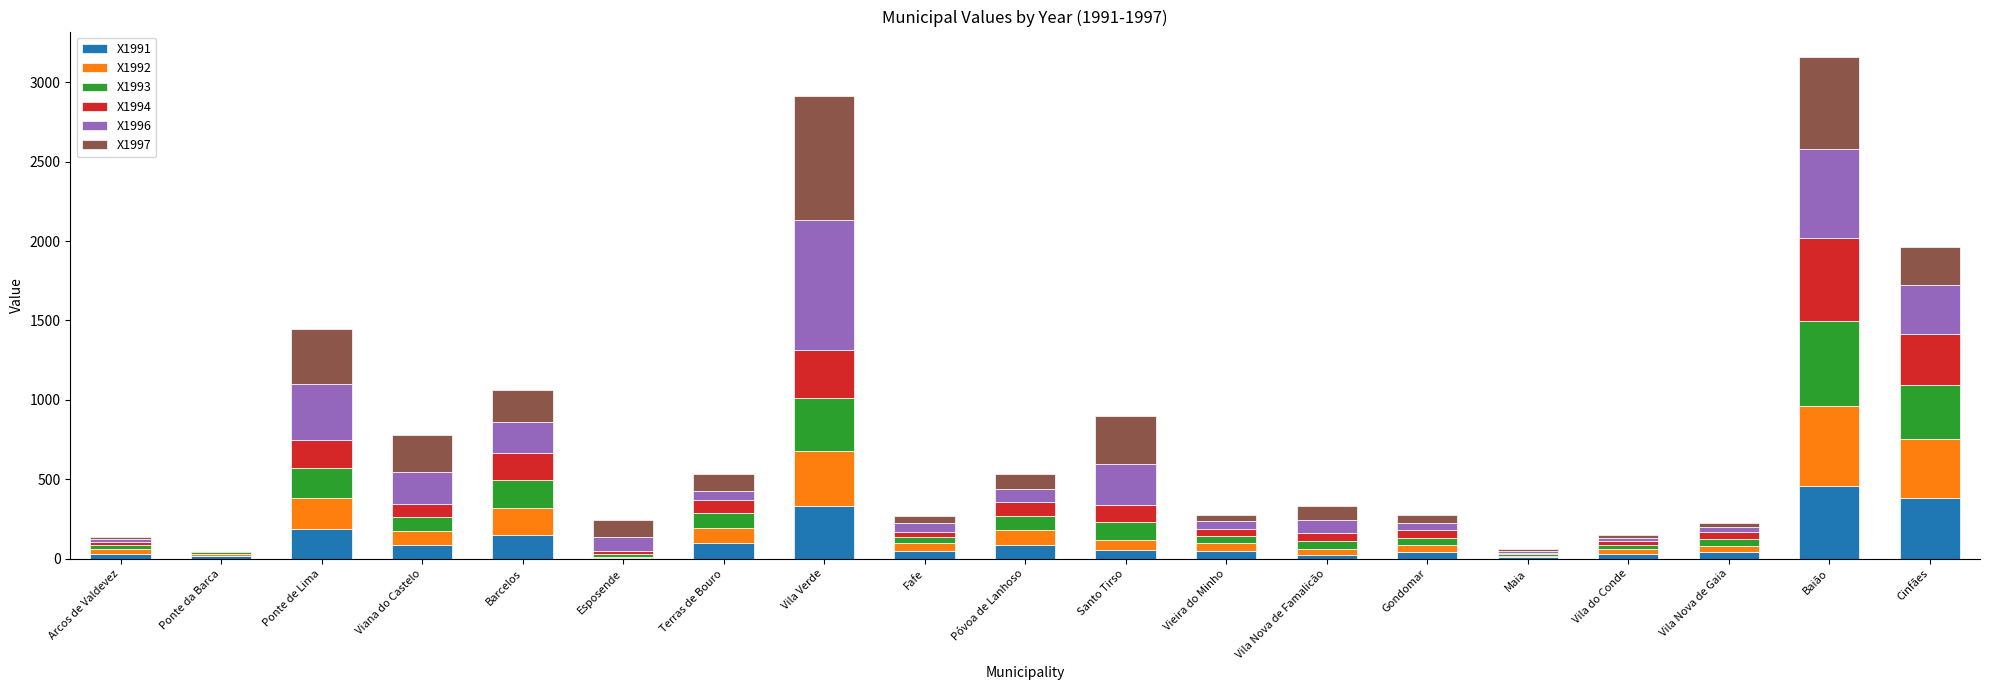

What are all the series names shown in the legend?

X1991, X1992, X1993, X1994, X1996, X1997